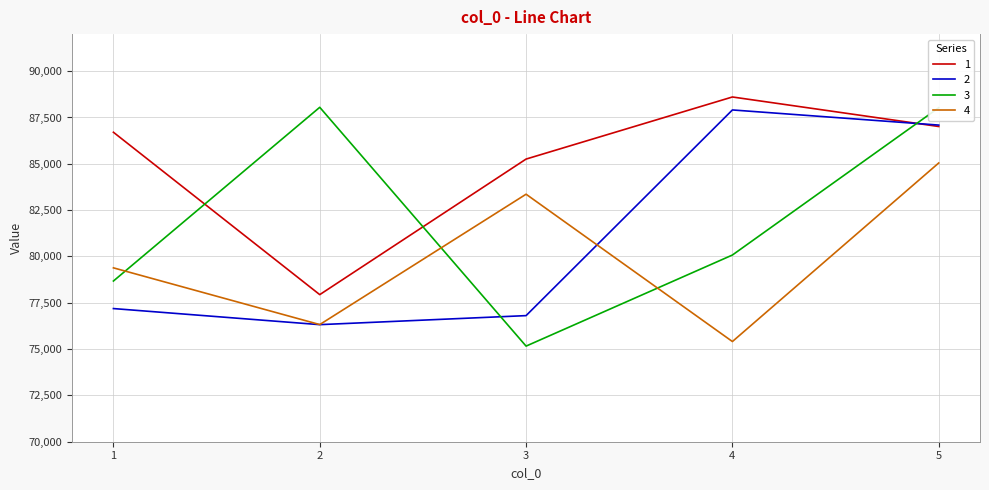

Is the value of 2 at 1 greater than the value of 4 at 3?

No